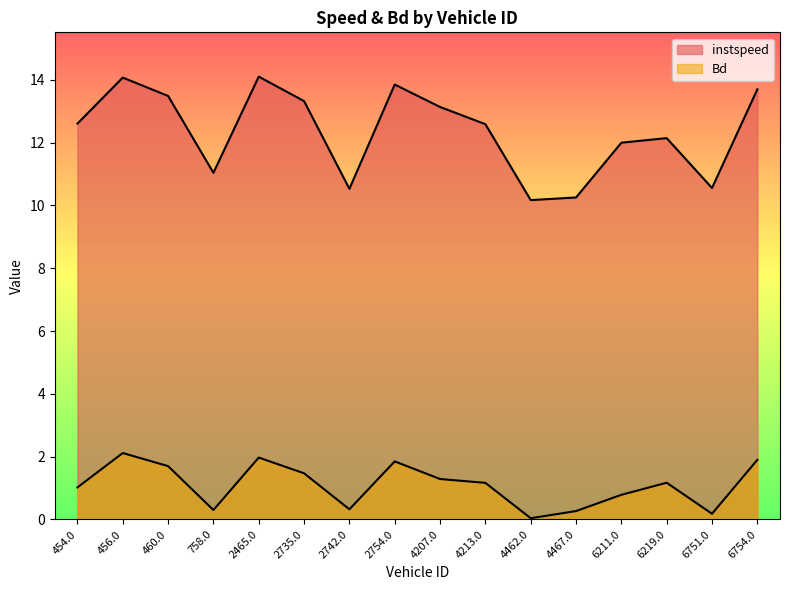

List the series in order of their peak value, lowest first.

Bd, instspeed